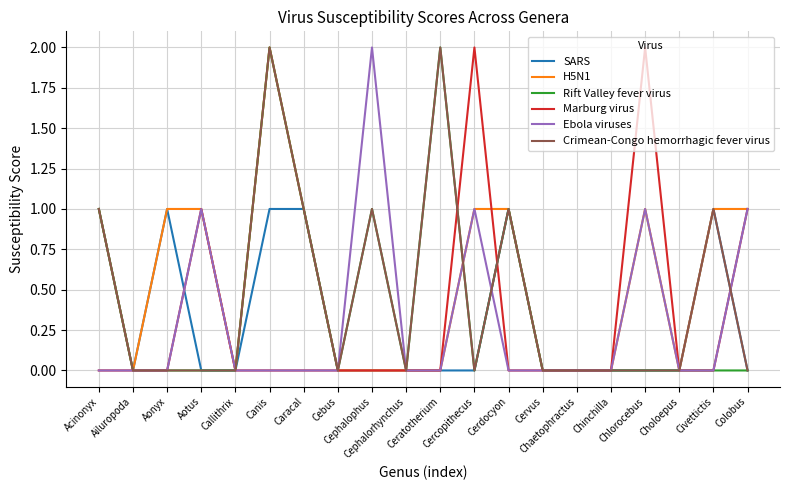

Which series has the largest total across all categories?

H5N1